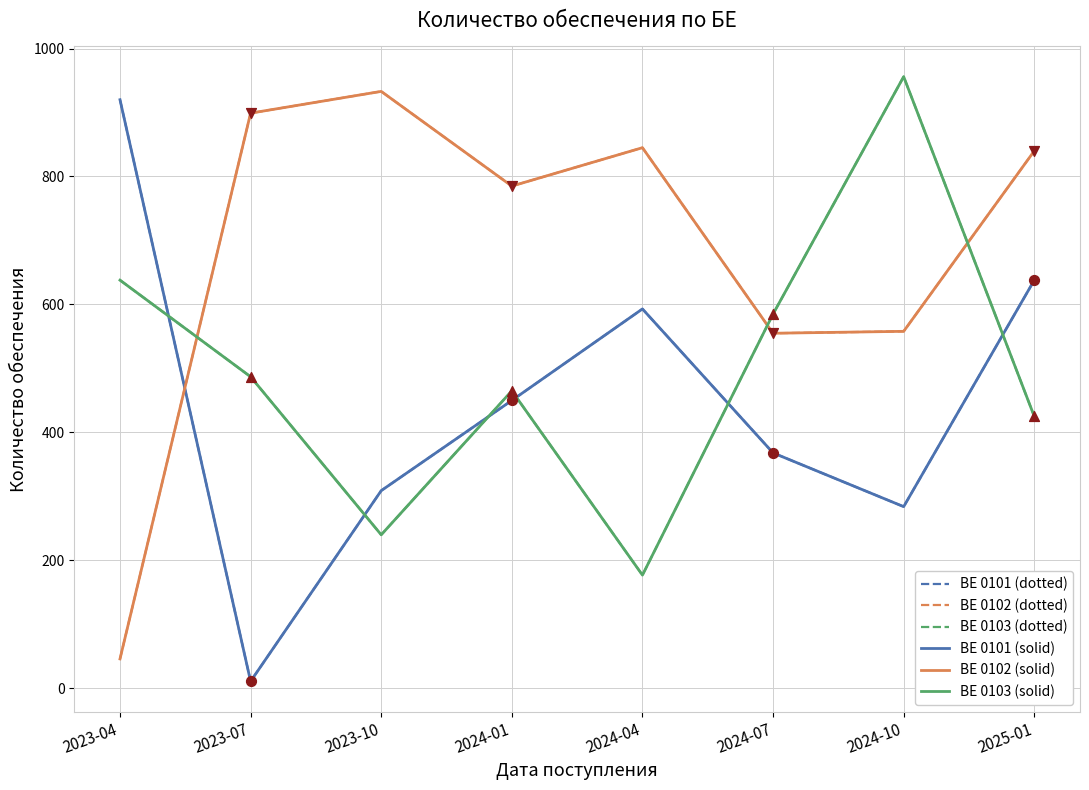

Is this an area chart (filled region under the line)?

No